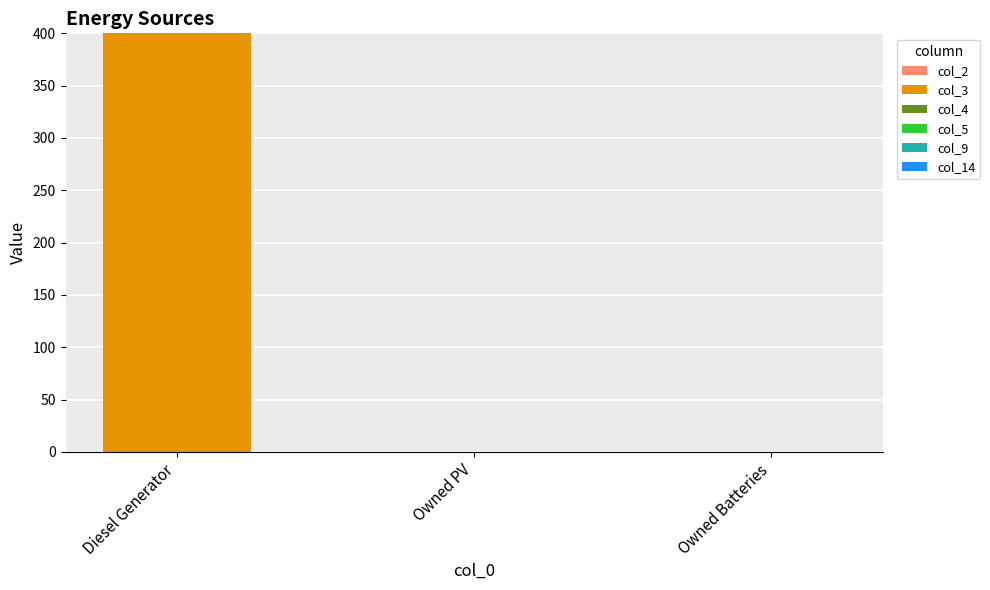

What is the maximum value shown in the chart?

400